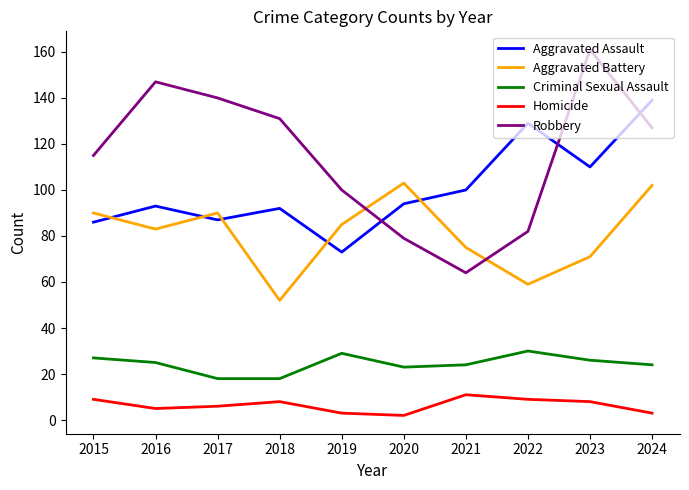

At 2022, list the series in order from largest to smallest.

Aggravated Assault, Robbery, Aggravated Battery, Criminal Sexual Assault, Homicide